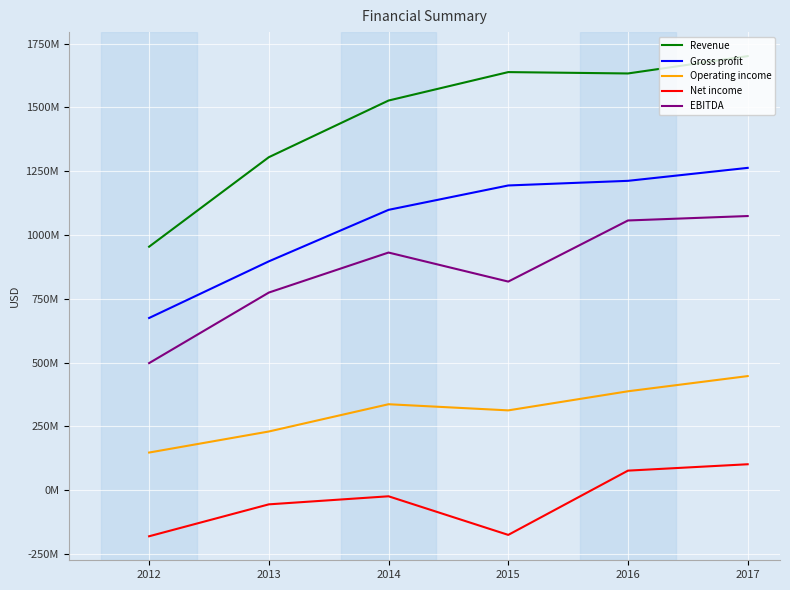

True or false: EBITDA and Gross profit cross at least once.

False